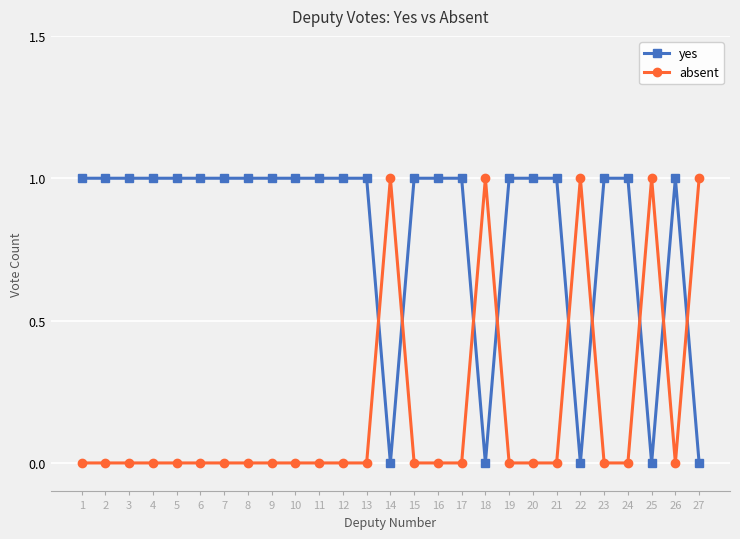

Where do absent and yes first cross each other?

13 and 14